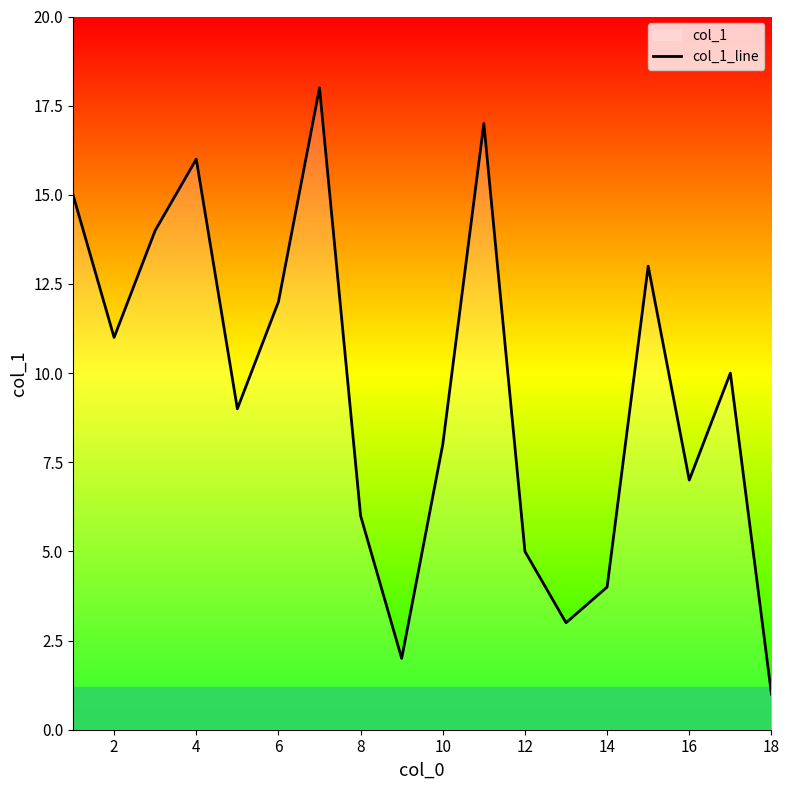

The value at 8 is 10. True or false?

False